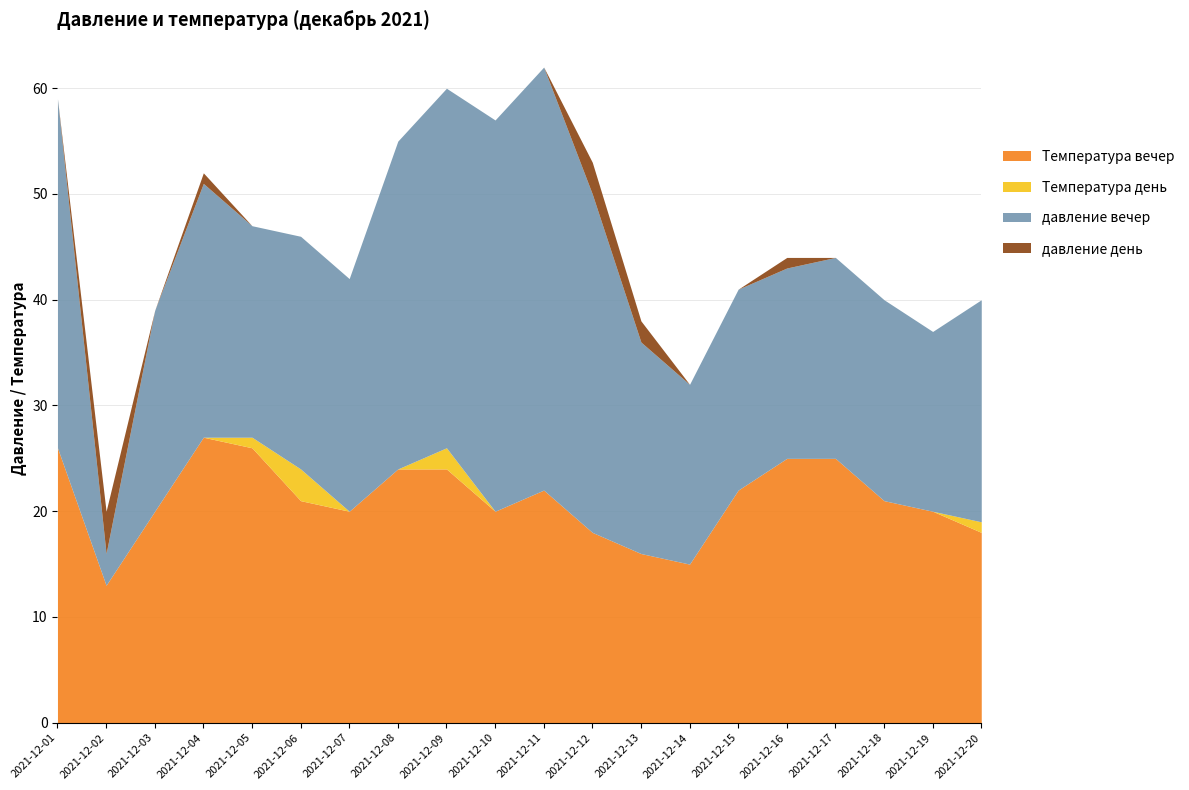

The value of Температура вечер at 2021-12-12 is 6. True or false?

False